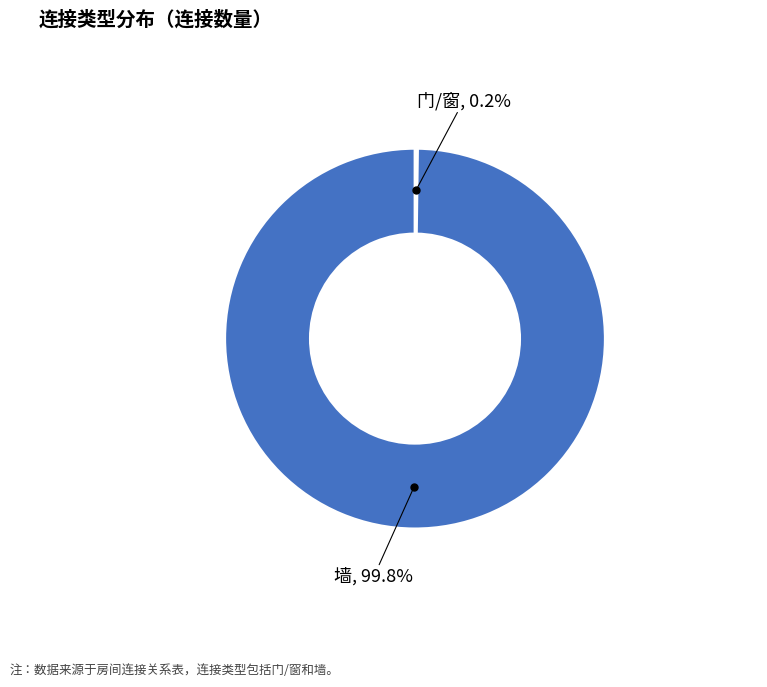

Is there a majority slice in this chart?

Yes